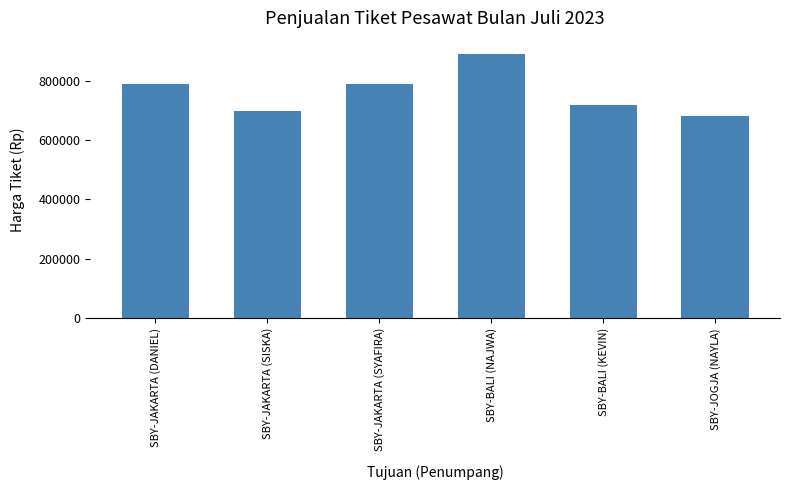

Is it true that the value at SBY-JAKARTA (DANIEL) is 790000?

True